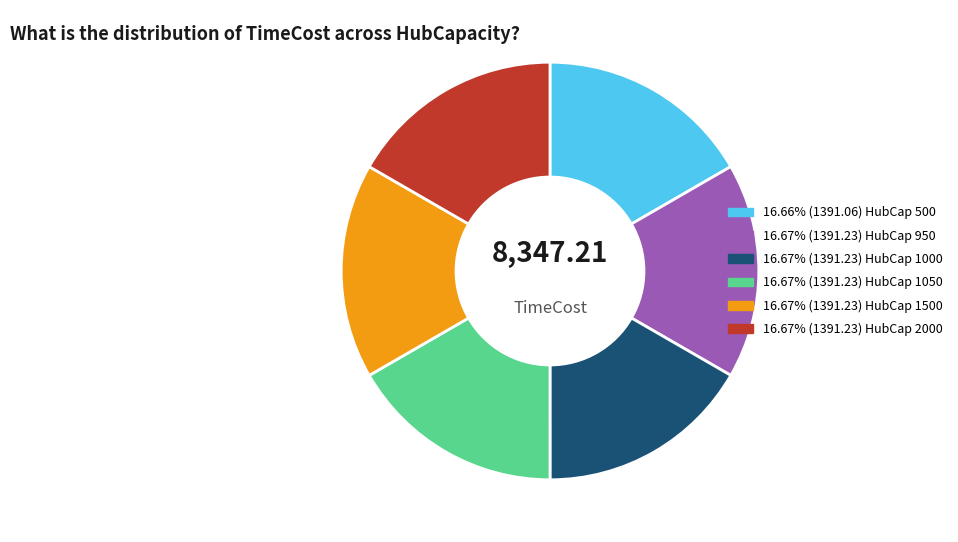

Is there a majority slice in this chart?

No